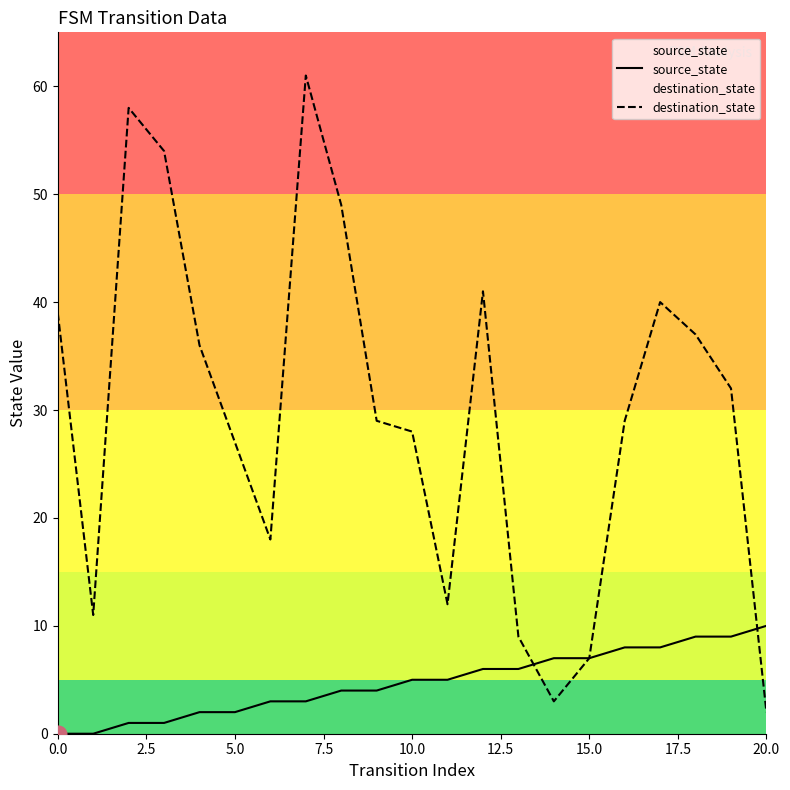

Does the chart display data point markers on the line(s)?

No